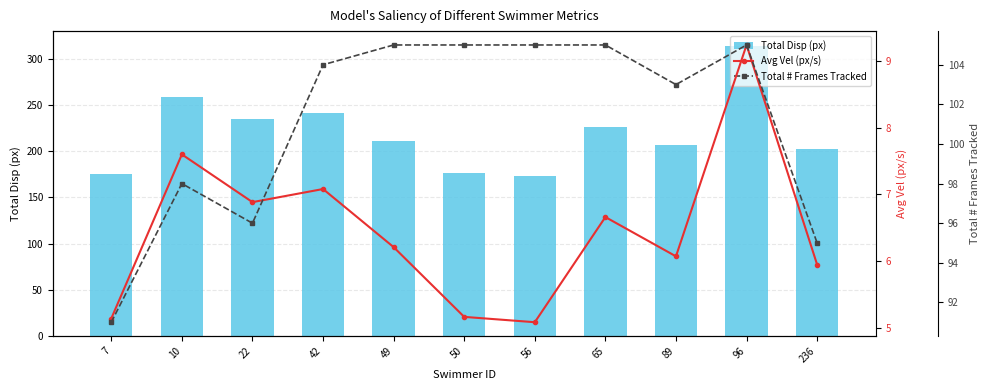

What is the difference between the maximum and minimum values in the Total Disp (px) series?

140.8